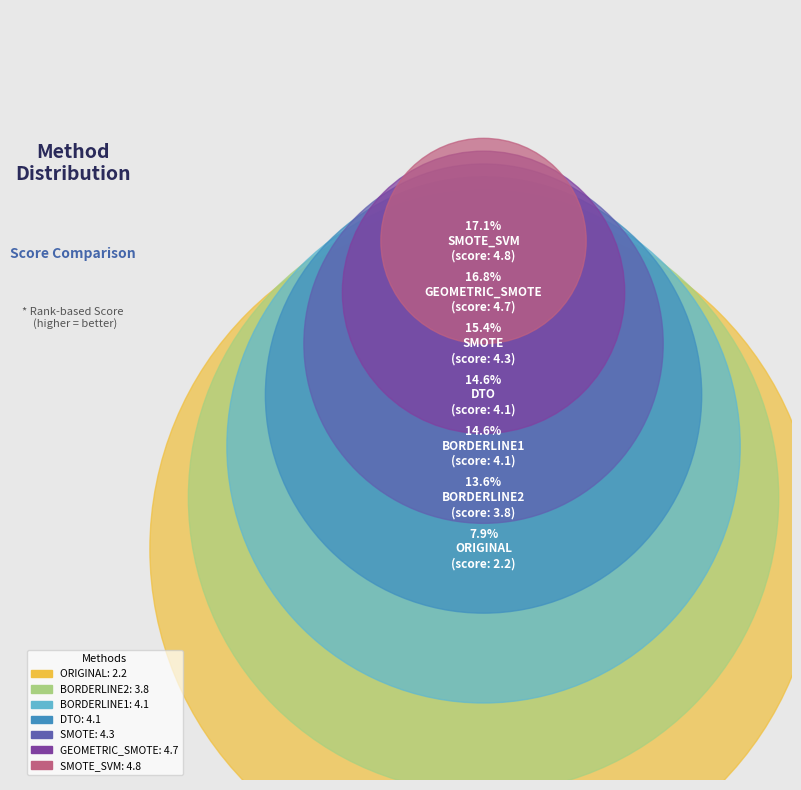

To the nearest percent, what is the difference between the largest and smallest slice percentages?

9%